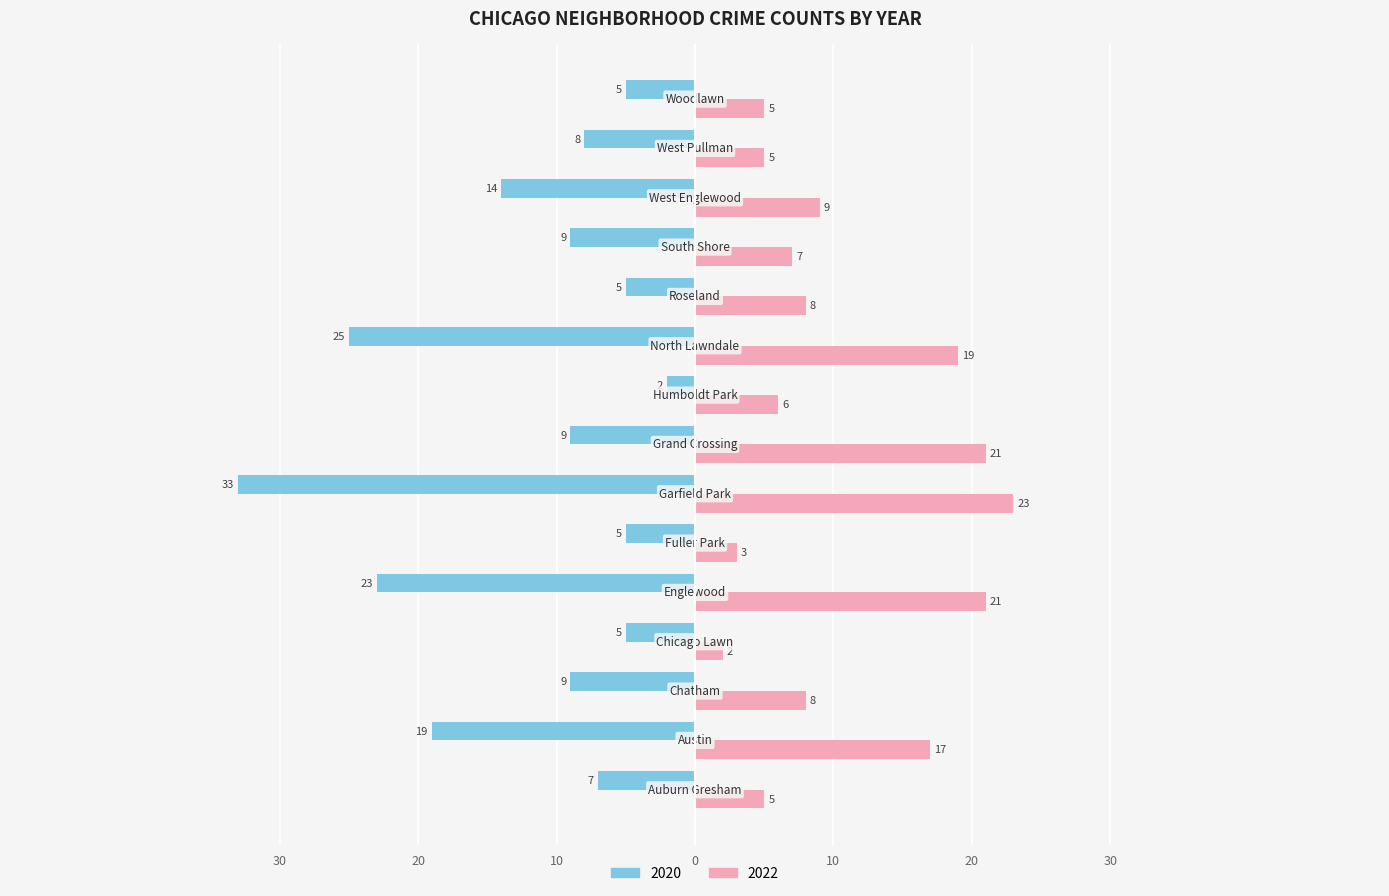

What are all the series names shown in the legend?

2020, 2022